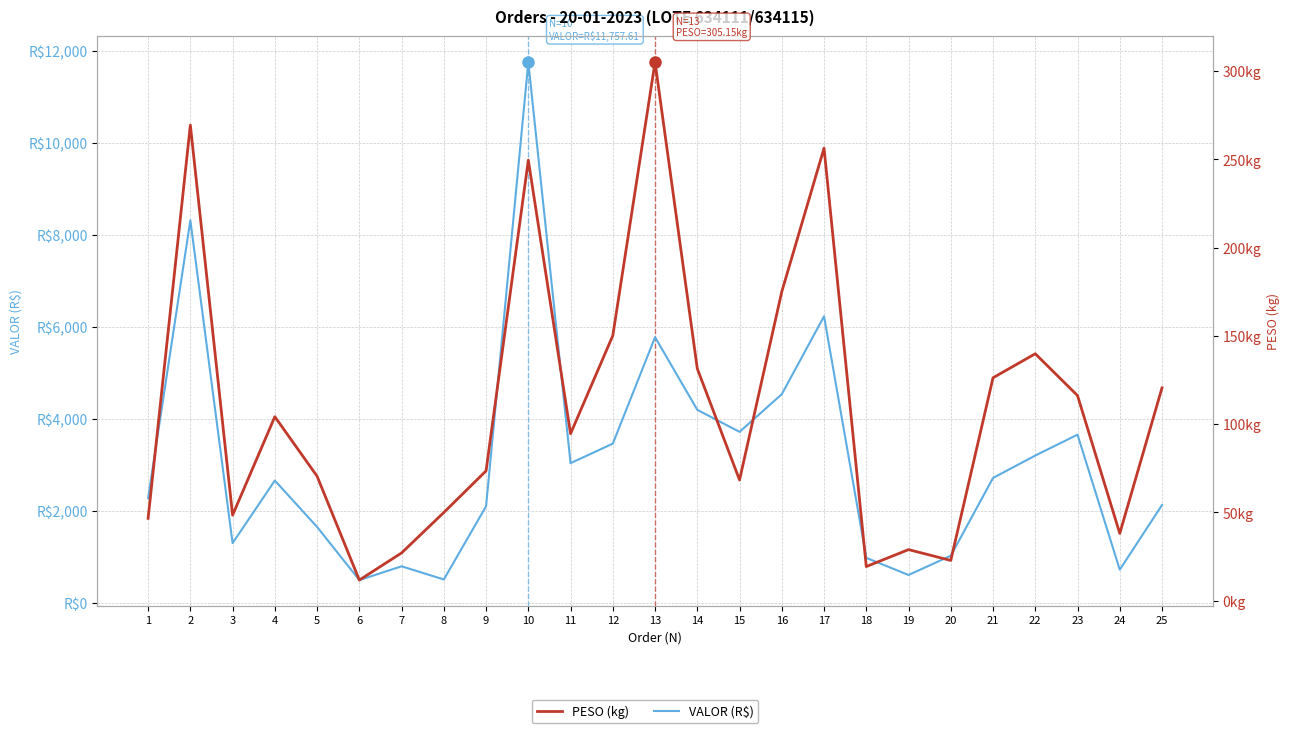

Is the value of PESO (kg) at 16 greater than the value of VALOR (R$) at 24?

No